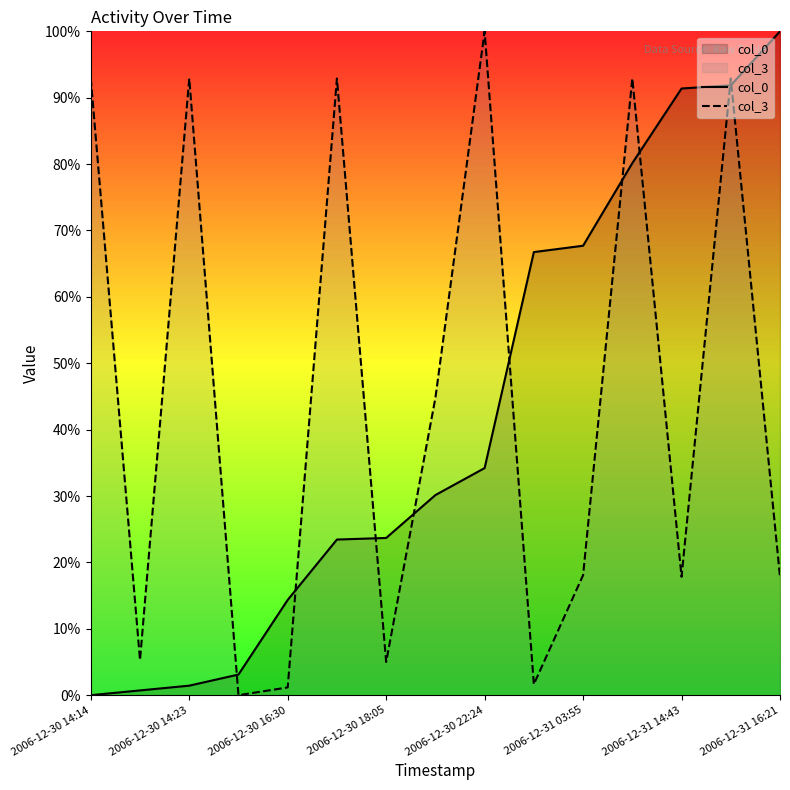

Rank the series at 11 from lowest to highest value.

col_0, col_3